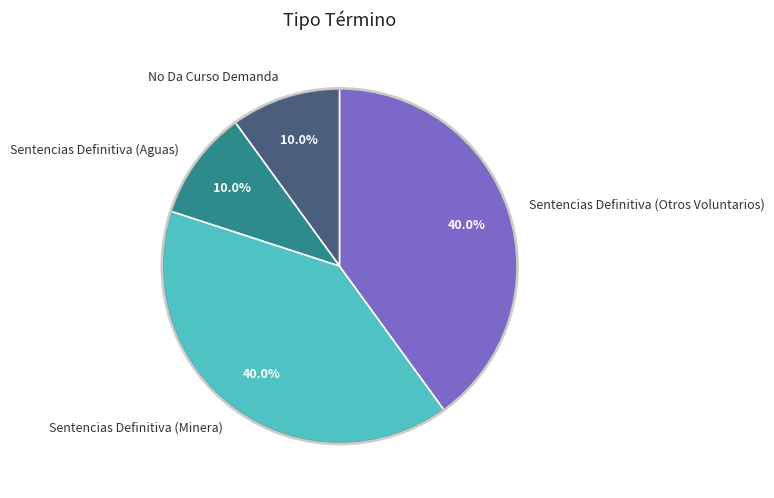

Is it true that Sentencias Definitiva (Otros Voluntarios) is 40% of the pie?

True